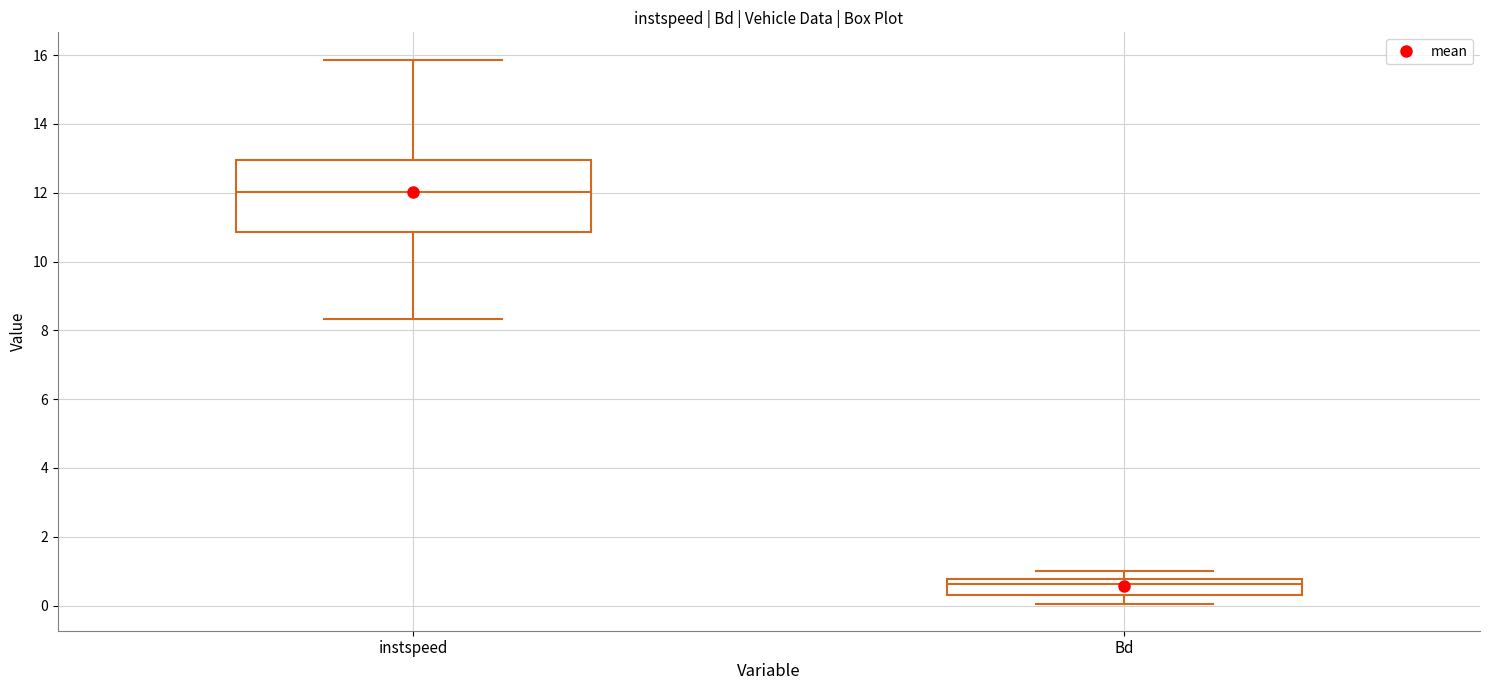

Comparing the boxes themselves (not the whiskers), which one is the tallest?

instspeed